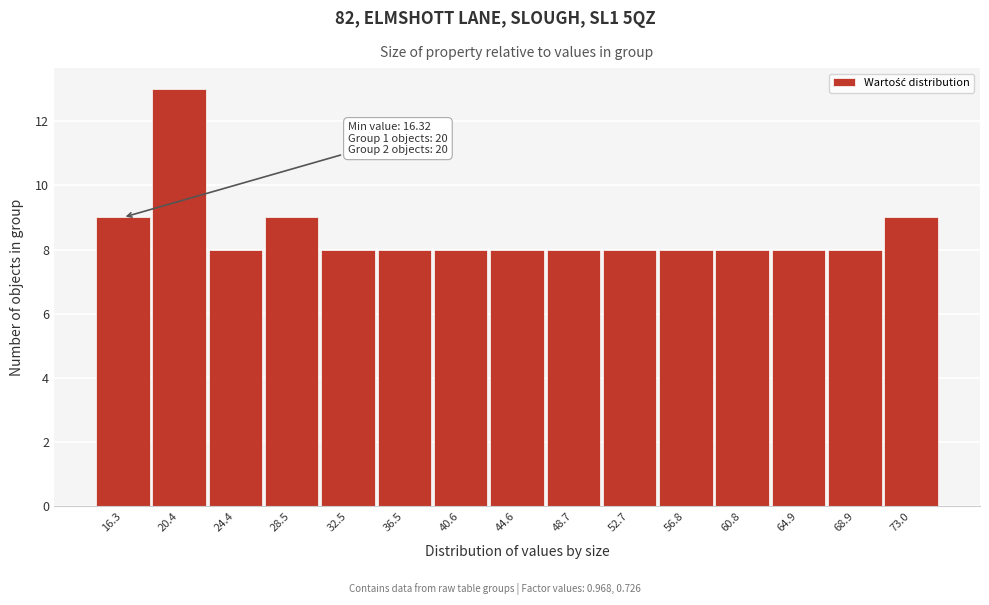

Reading left to right, what are all the values shown in this chart?

16.3=9	20.4=13	24.4=8	28.5=9	32.5=8	36.5=8	40.6=8	44.6=8	48.7=8	52.7=8	56.8=8	60.8=8	64.9=8	68.9=8	73.0=9